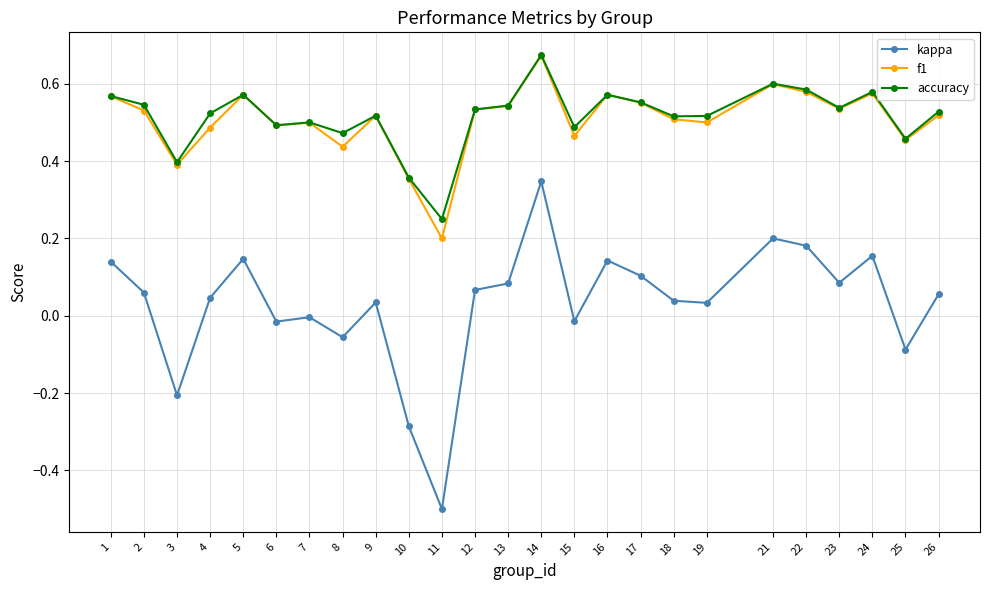

Where does the kappa series first go above 0?

1